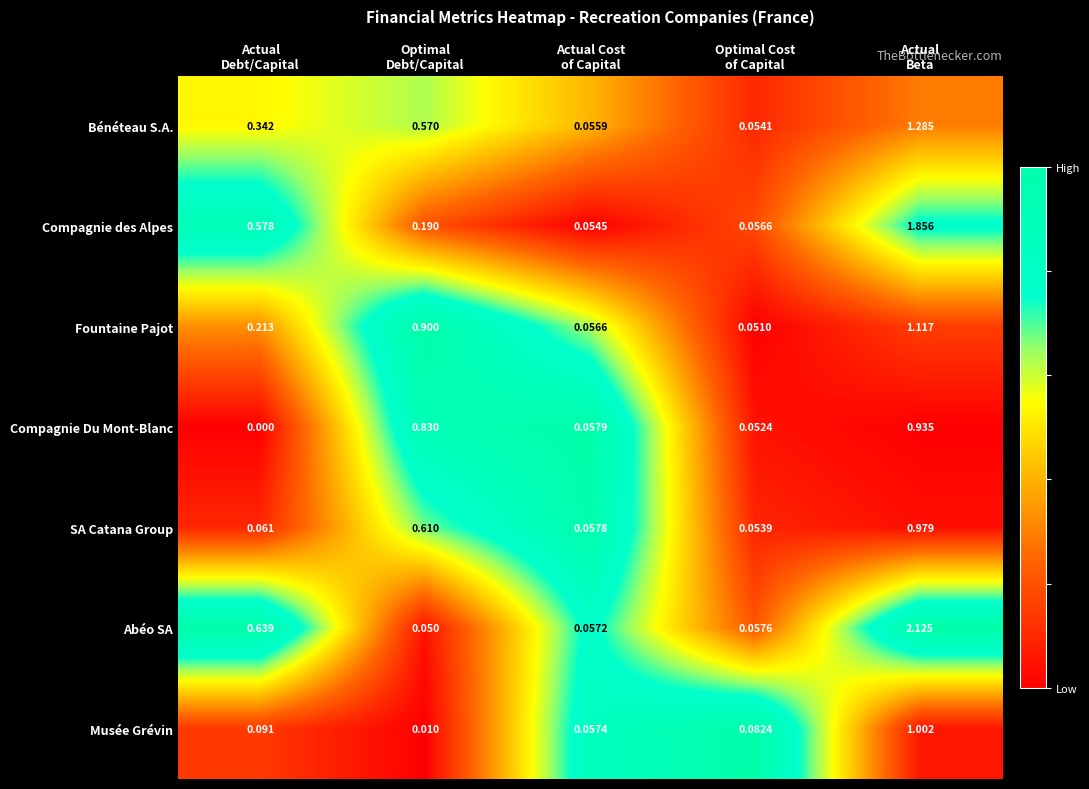

List the series in order of their peak value, highest first.

Abéo SA, Compagnie des Alpes, Bénéteau S.A., Fountaine Pajot, Musée Grévin, SA Catana Group, Compagnie Du Mont-Blanc